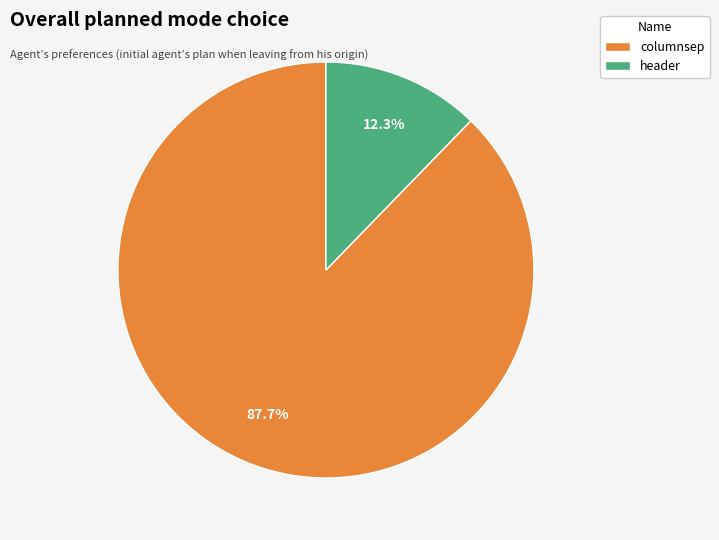

Which slice is the largest?

columnsep